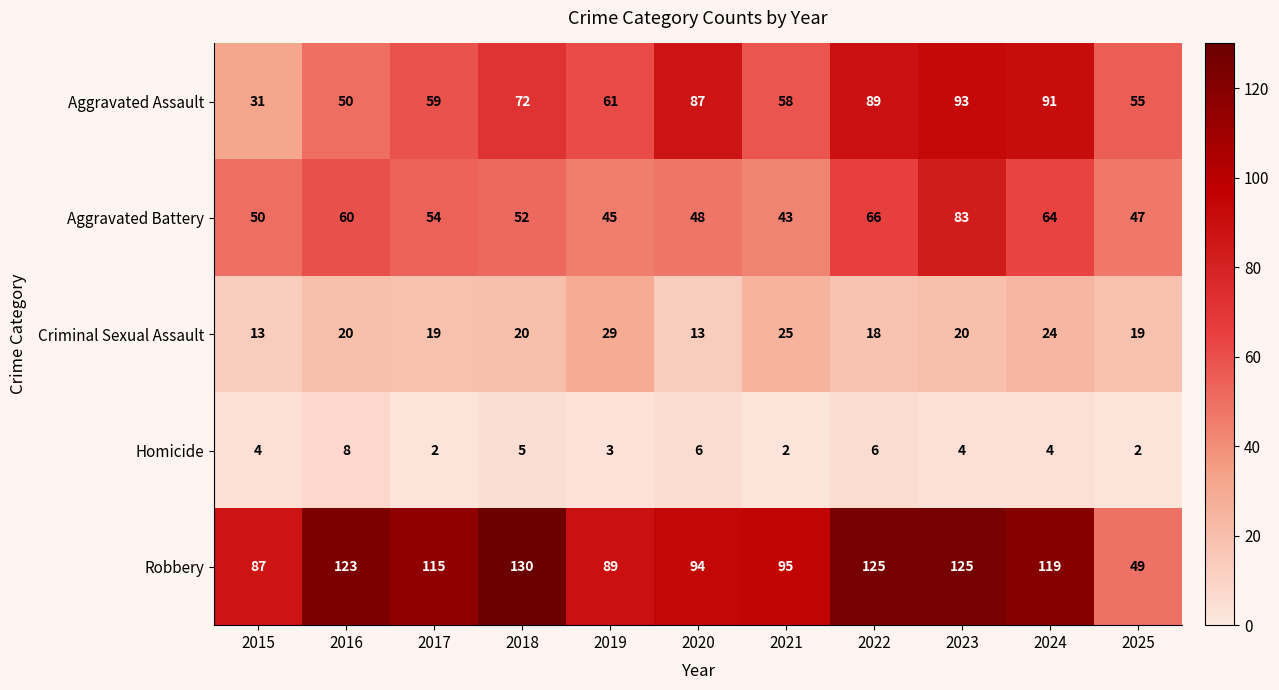

What is the spread (max minus min) of values at 2017?

113